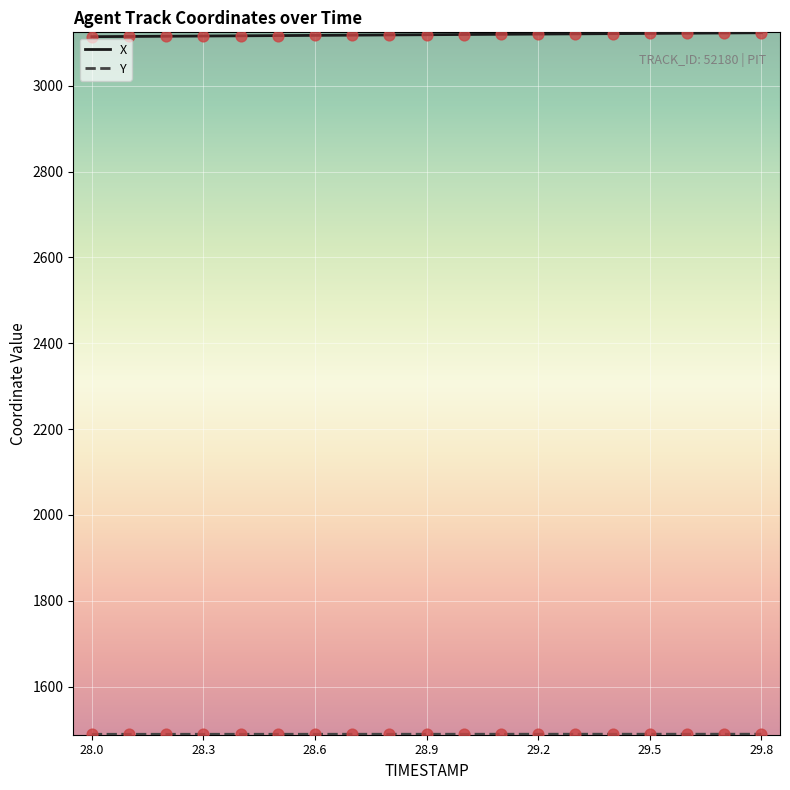

What is the maximum value for X?

3123.4